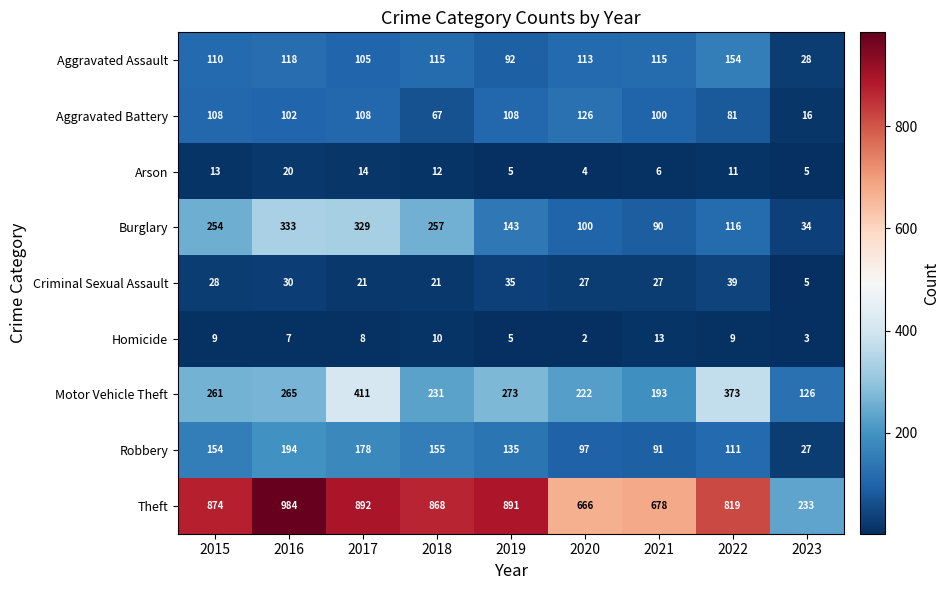

At how many categories does at least one series exceed 758?

6